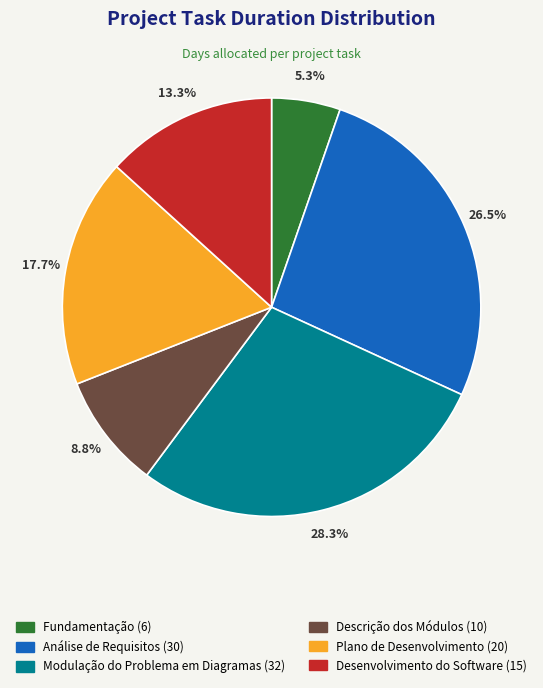

Is it true that Modulação do Problema em Diagramas is 43% of the pie?

False